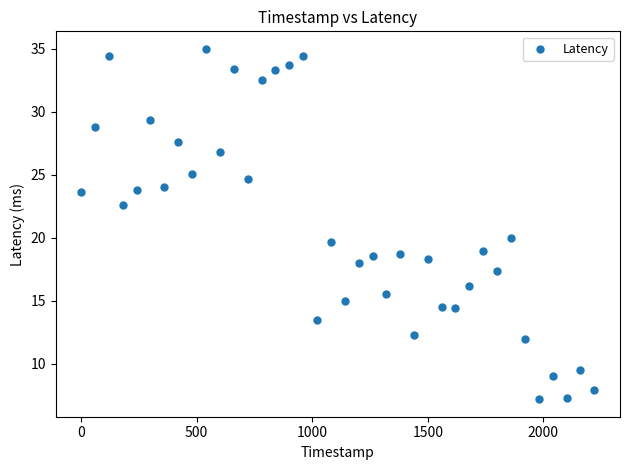

What is the range of Y values (max minus min)?

27.8